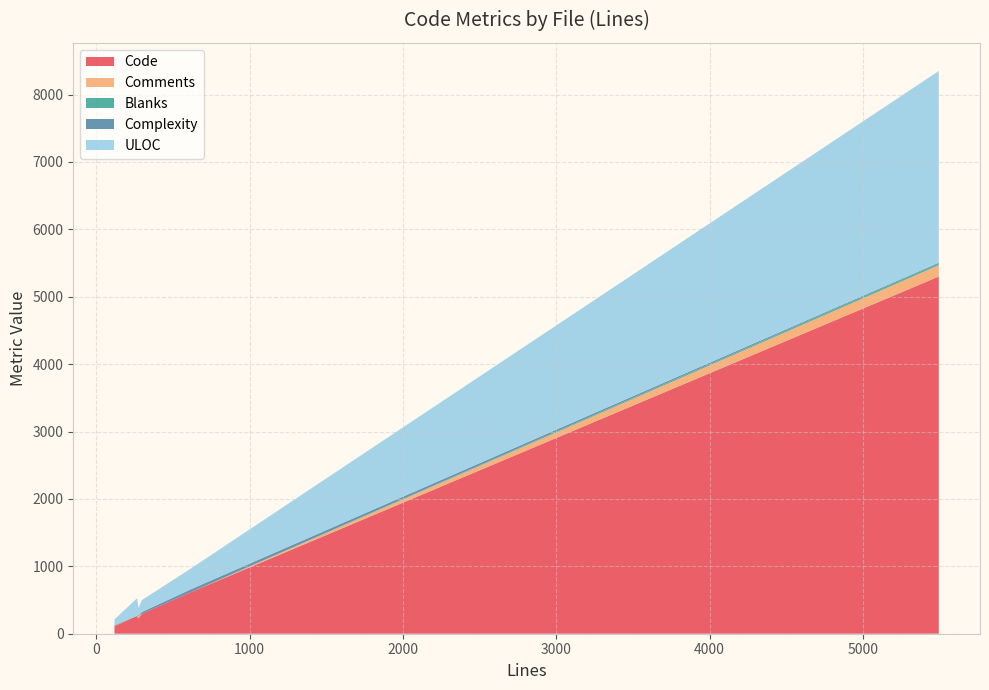

Reading right to left, extract all data points from this chart.

Code: 5300	297	617	226	265	112
Comments: 169	0	0	32	0	3
Blanks: 26	0	0	16	1	3
Complexity: 11	25	43	1	0	9
ULOC: 2844	178	309	107	262	86